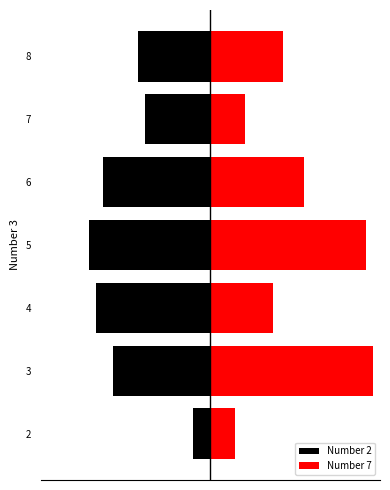

What is the greatest value displayed?

47